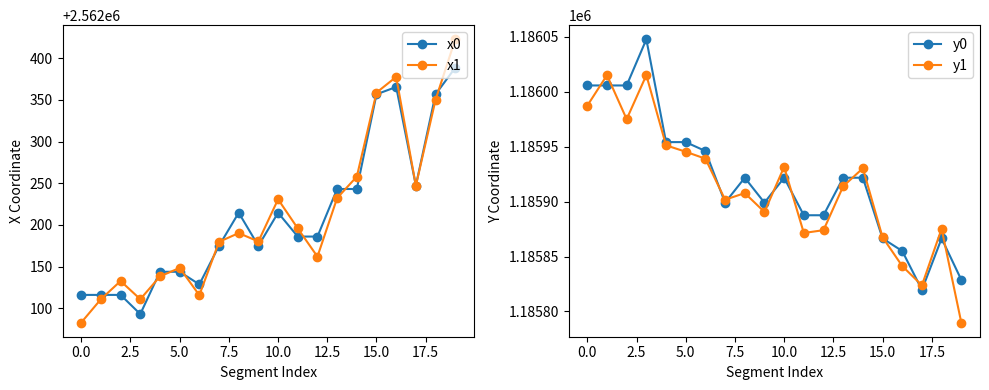

List the series in order of their peak value, highest first.

x1, x0, y0, y1